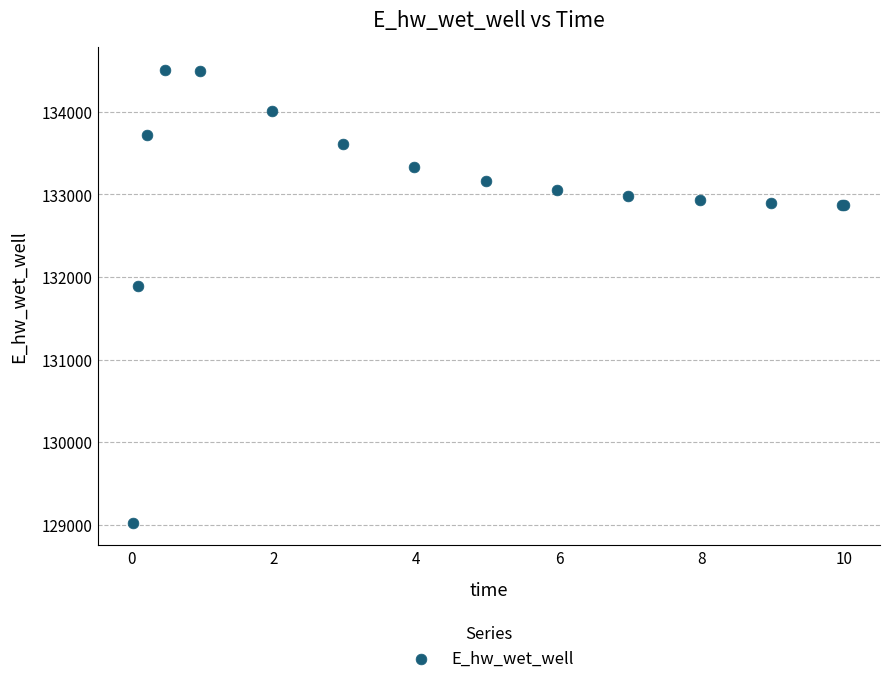

What Y value in the scatter plot is closest to 131766?

131885.5